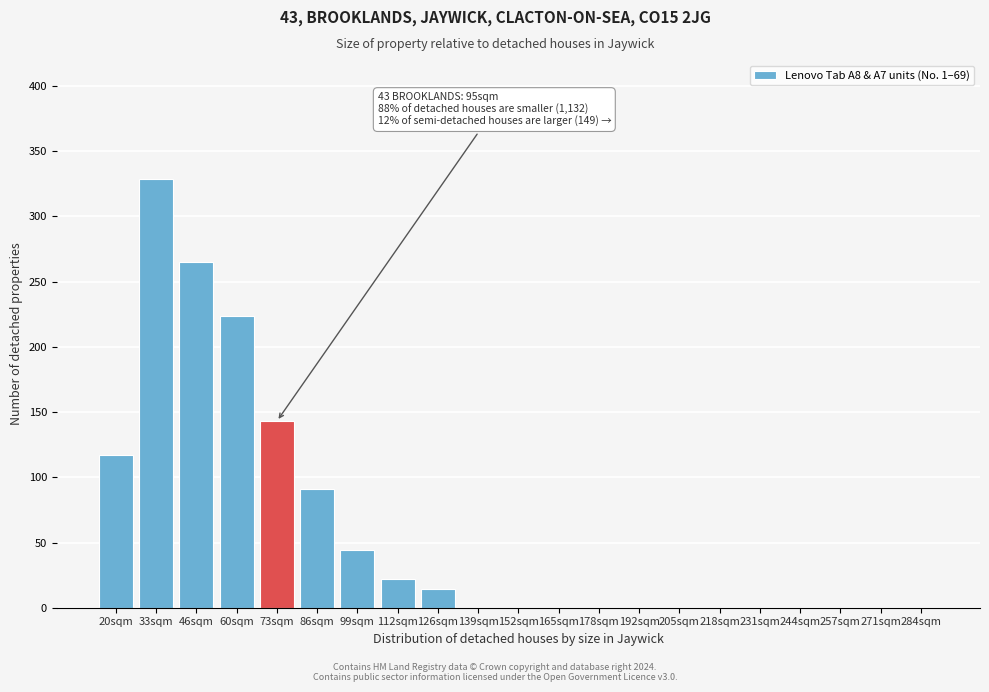

Reading right to left, what are all the values shown in this chart?

284sqm=0	271sqm=0	257sqm=0	244sqm=0	231sqm=0	218sqm=0	205sqm=0	192sqm=0	178sqm=0	165sqm=0	152sqm=0	139sqm=0	126sqm=14	112sqm=22	99sqm=44	86sqm=91	73sqm=143	60sqm=224	46sqm=265	33sqm=329	20sqm=117